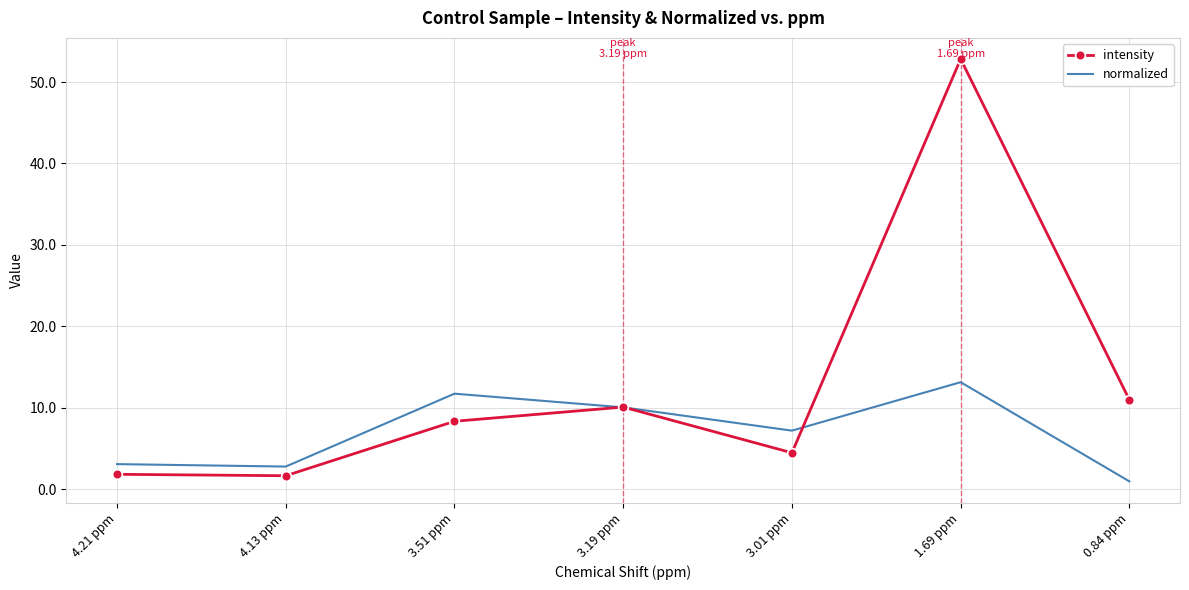

What is the maximum value shown in the chart?

52.8